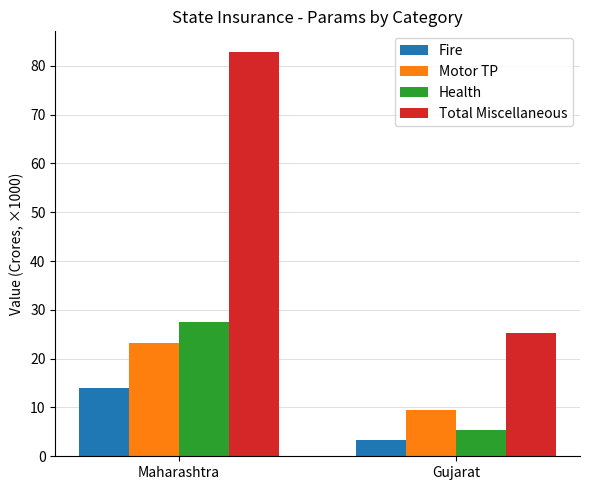

Between Maharashtra and Gujarat, which series saw the biggest shift?

Total Miscellaneous